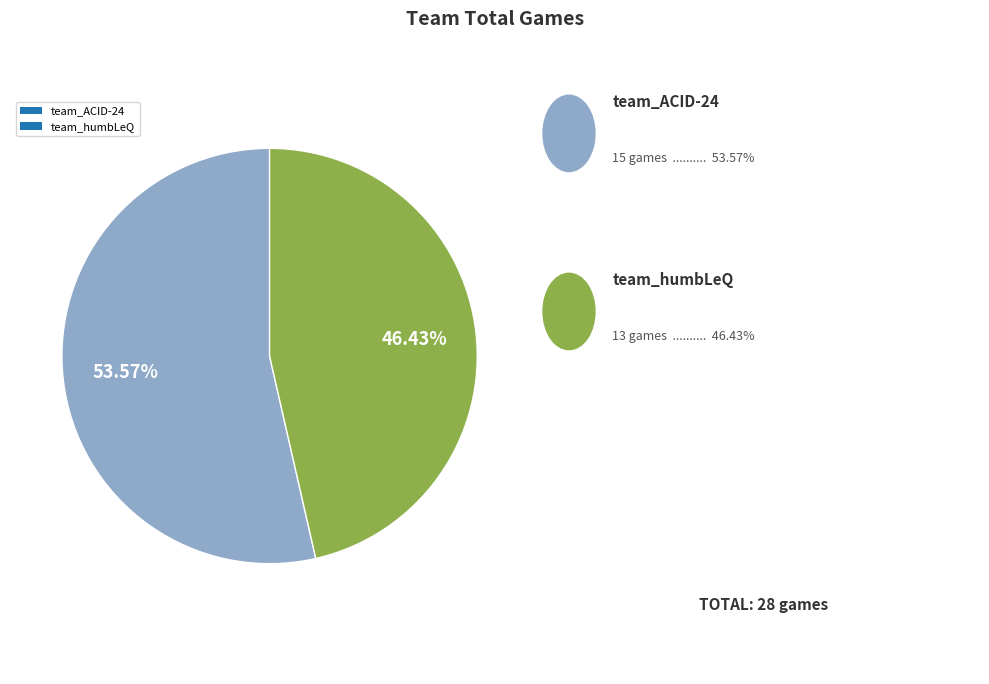

To the nearest percent, what portion does team_humbLeQ represent?

46%